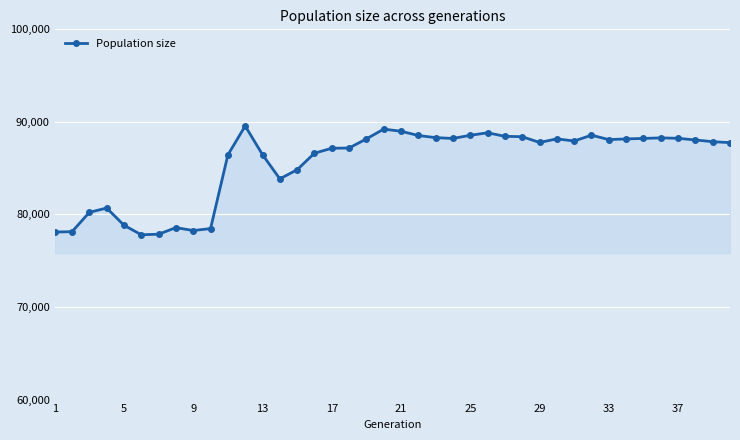

What is the maximum value shown in the chart?

89561